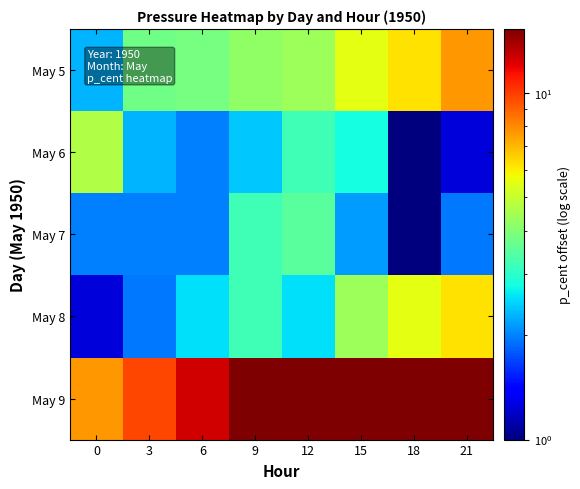

What is the total value across all series at 21?

32.4